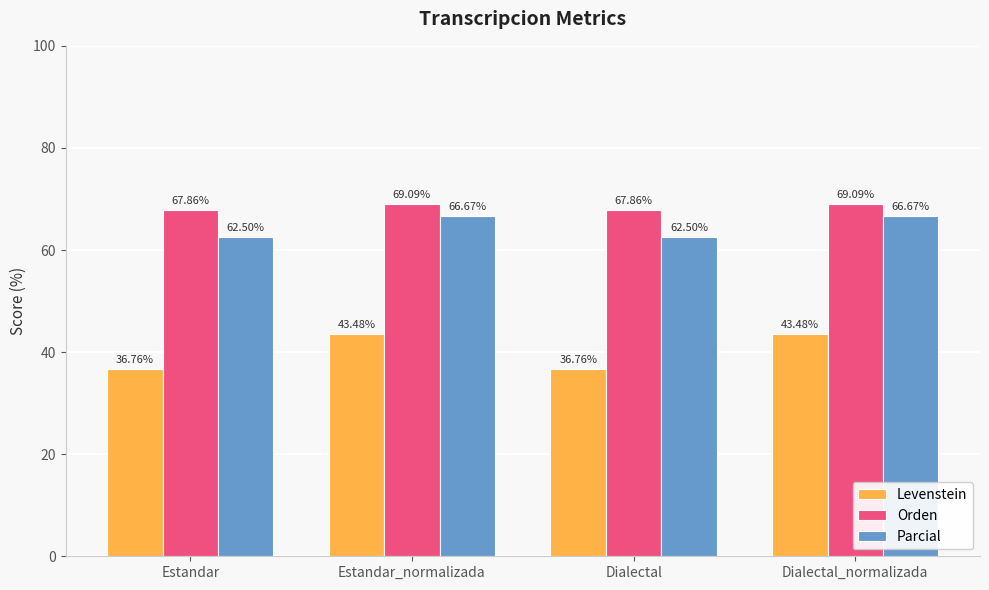

The Orden series shows 67.9 at Estandar. True or false?

True